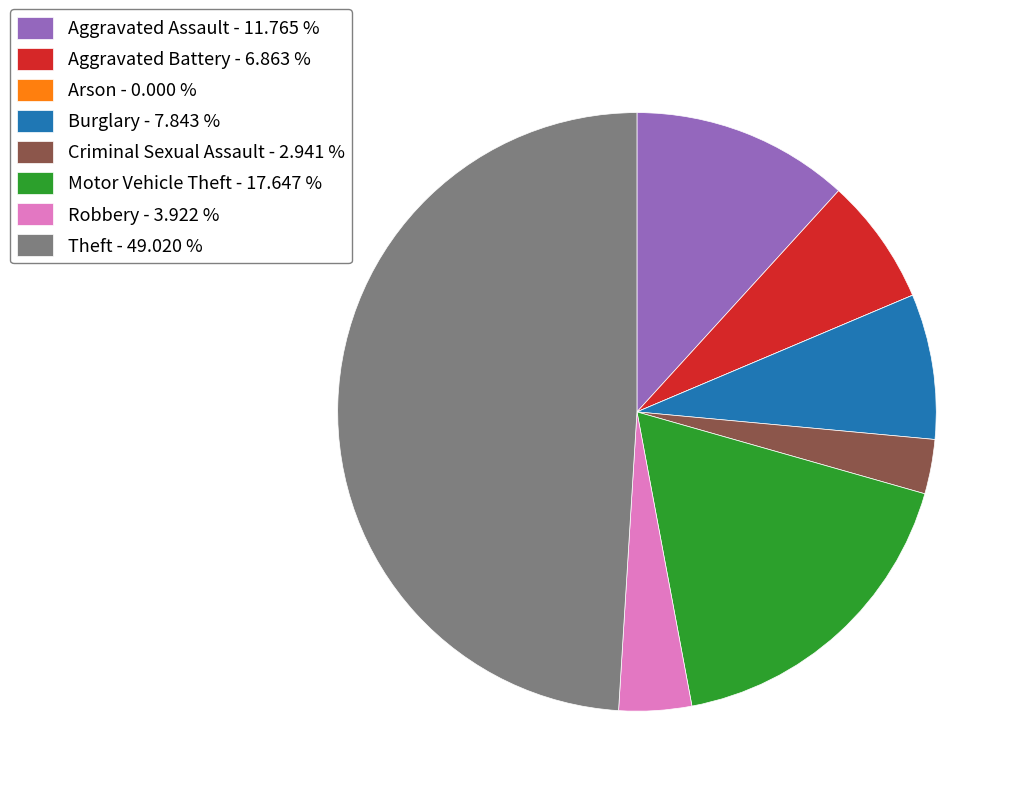

Is Burglary the majority of the pie?

No